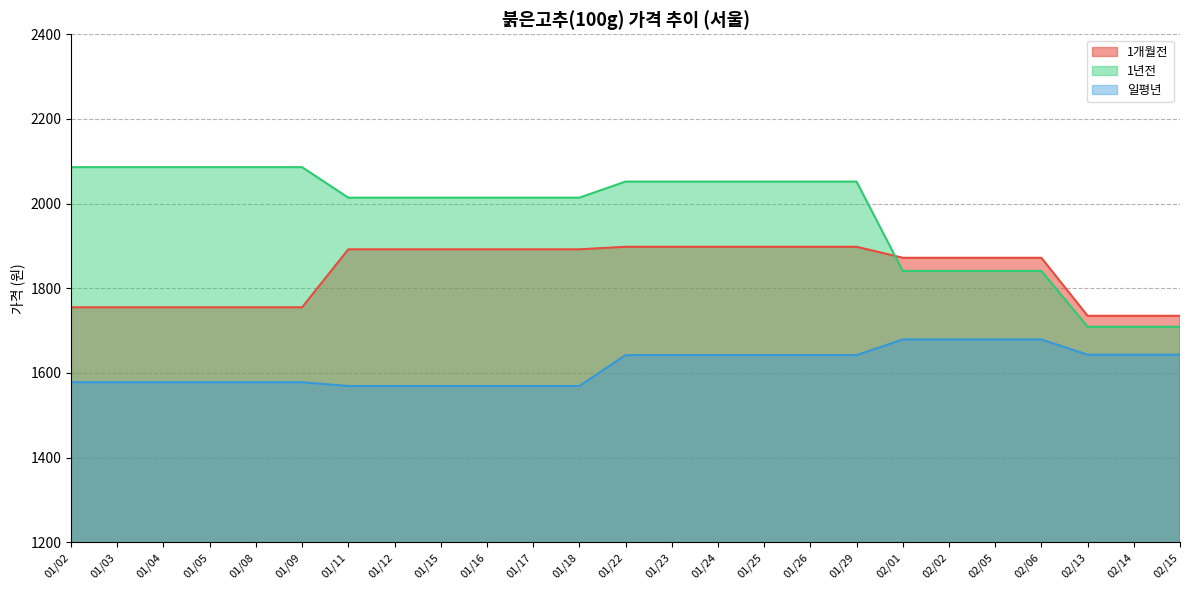

True or false: 일평년 and 1년전 intersect in this chart.

False